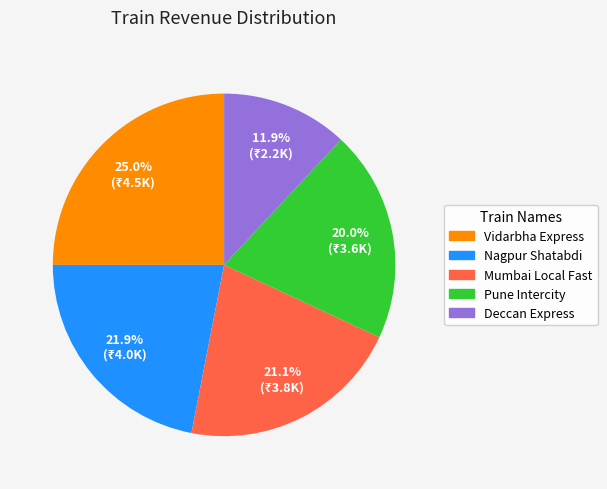

Rank the categories by value from lowest to highest.

Deccan Express, Pune Intercity, Mumbai Local Fast, Nagpur Shatabdi, Vidarbha Express